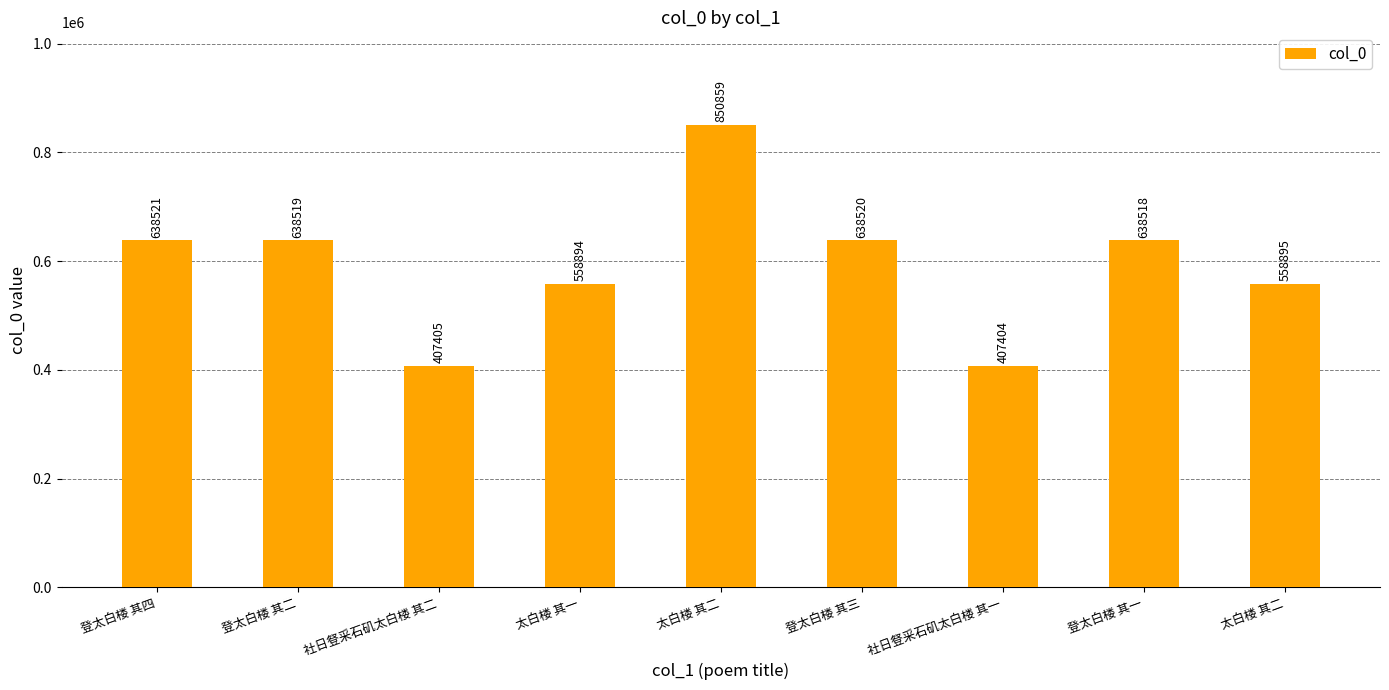

Where is the data nearest to the value 629131?

登太白楼 其一